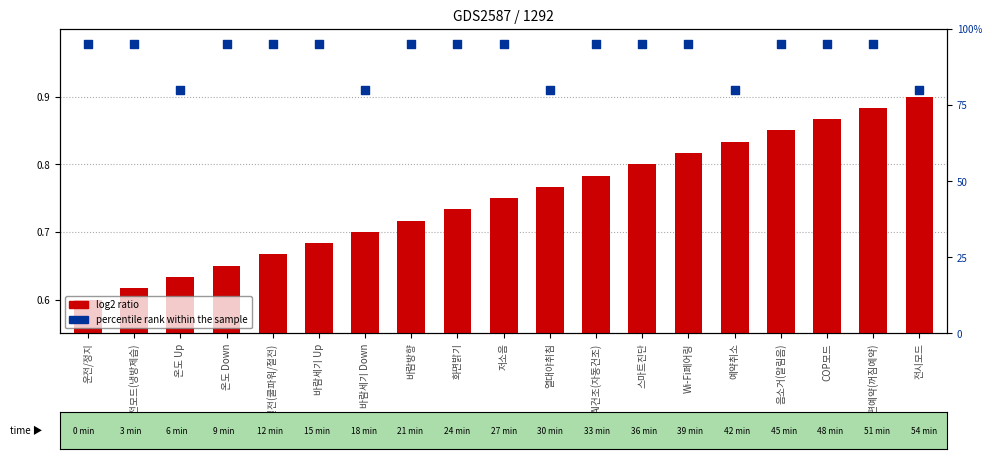

Is the value of percentile rank within the sample at 운전모드(냉방제습) greater than the value of log2 ratio at 열대야취침?

Yes